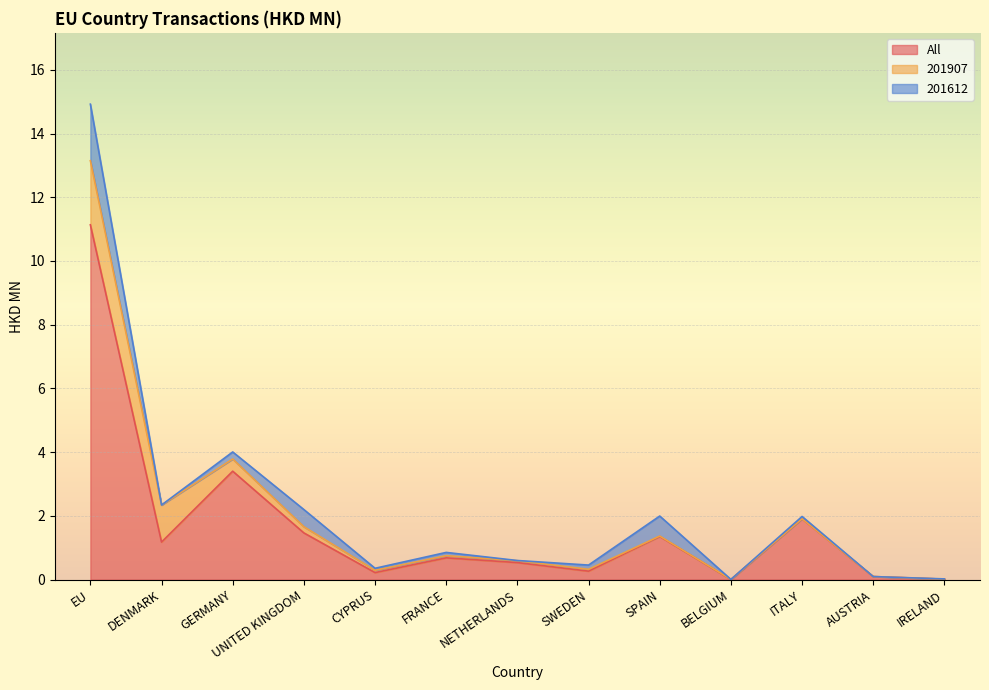

Is the value of 201907 at DENMARK greater than the value of All at NETHERLANDS?

Yes